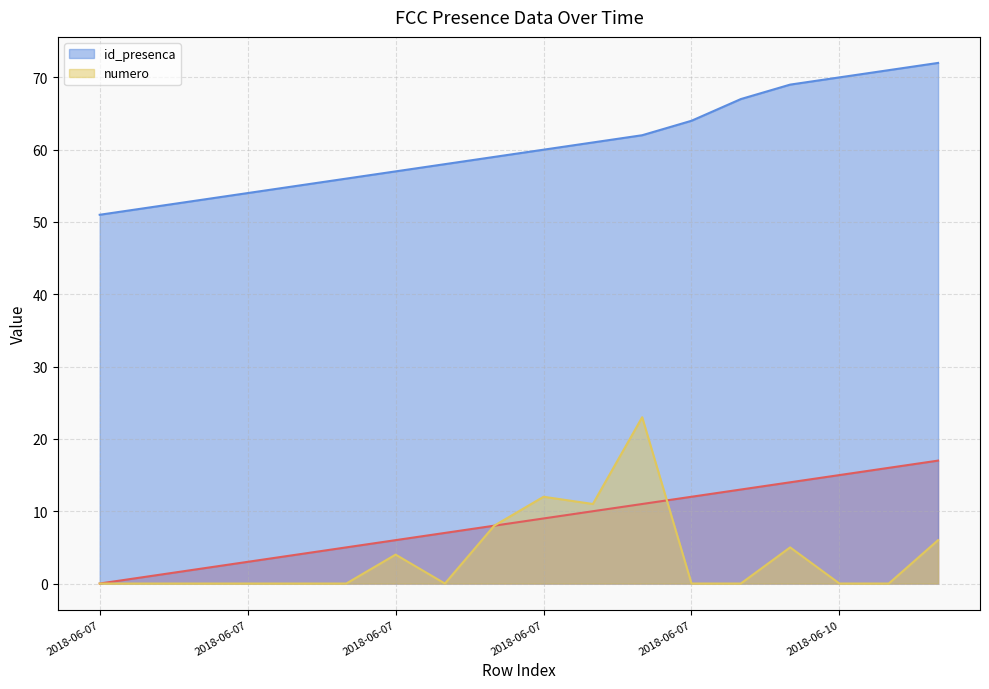

What is the value of the _NúmLinha point at the 15th from the left?

14